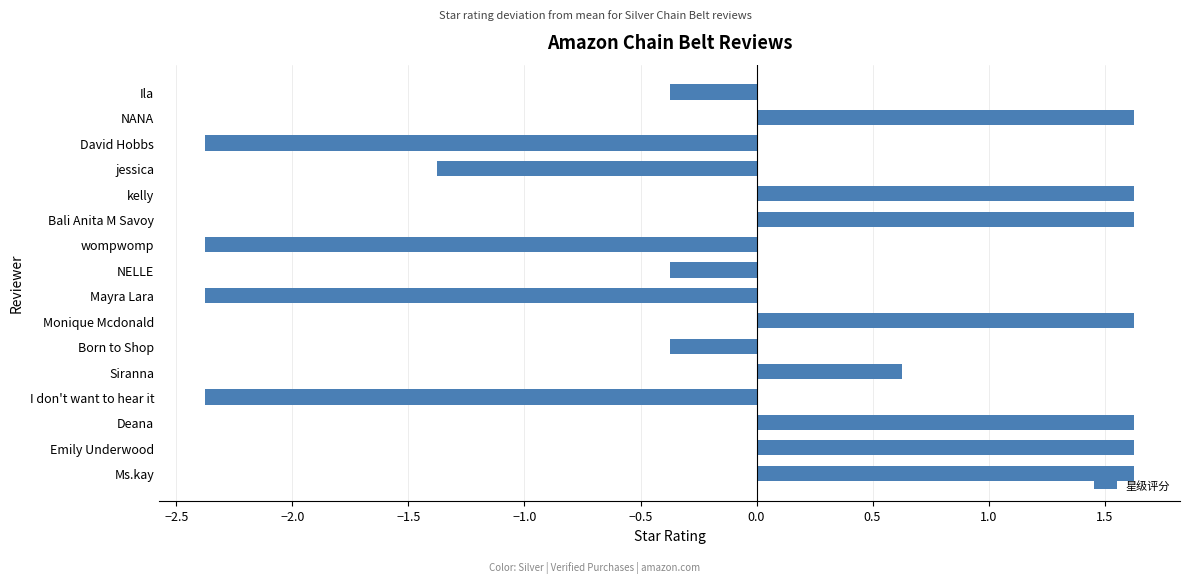

What is the difference between the second highest and minimum values?

4.0